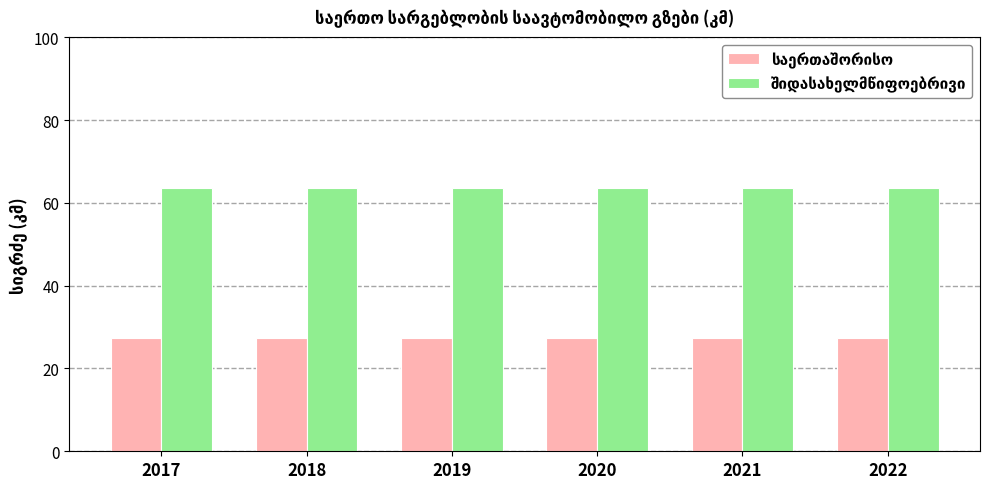

How many bars are there in each group?

2